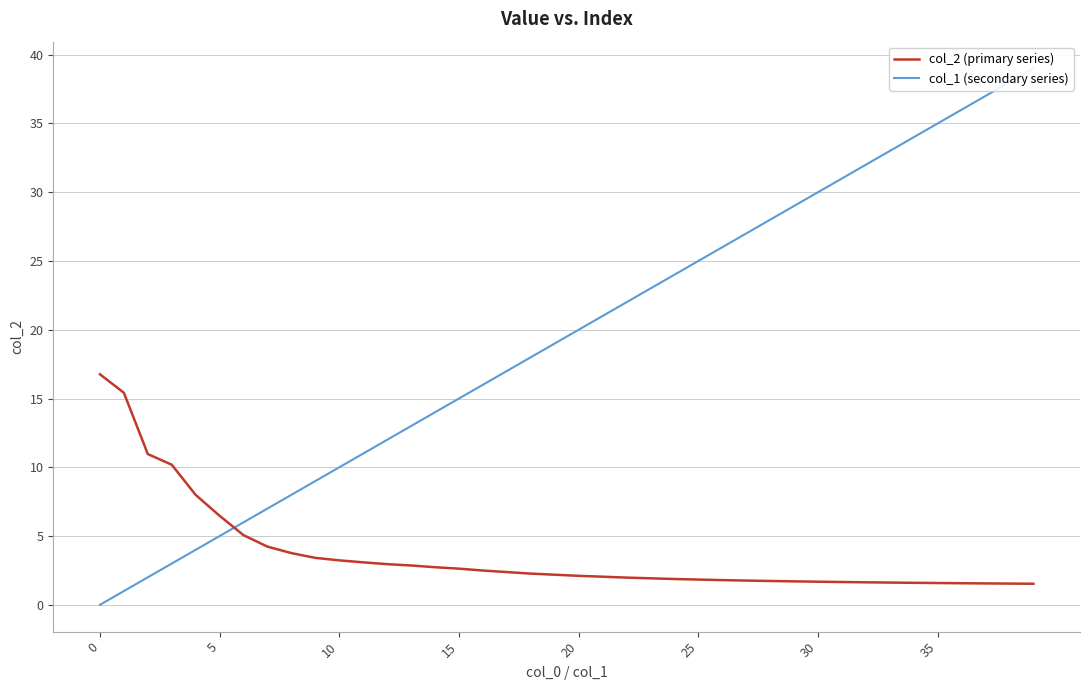

How many intersections are there between col_2 (primary series) and col_1 (secondary series)?

1